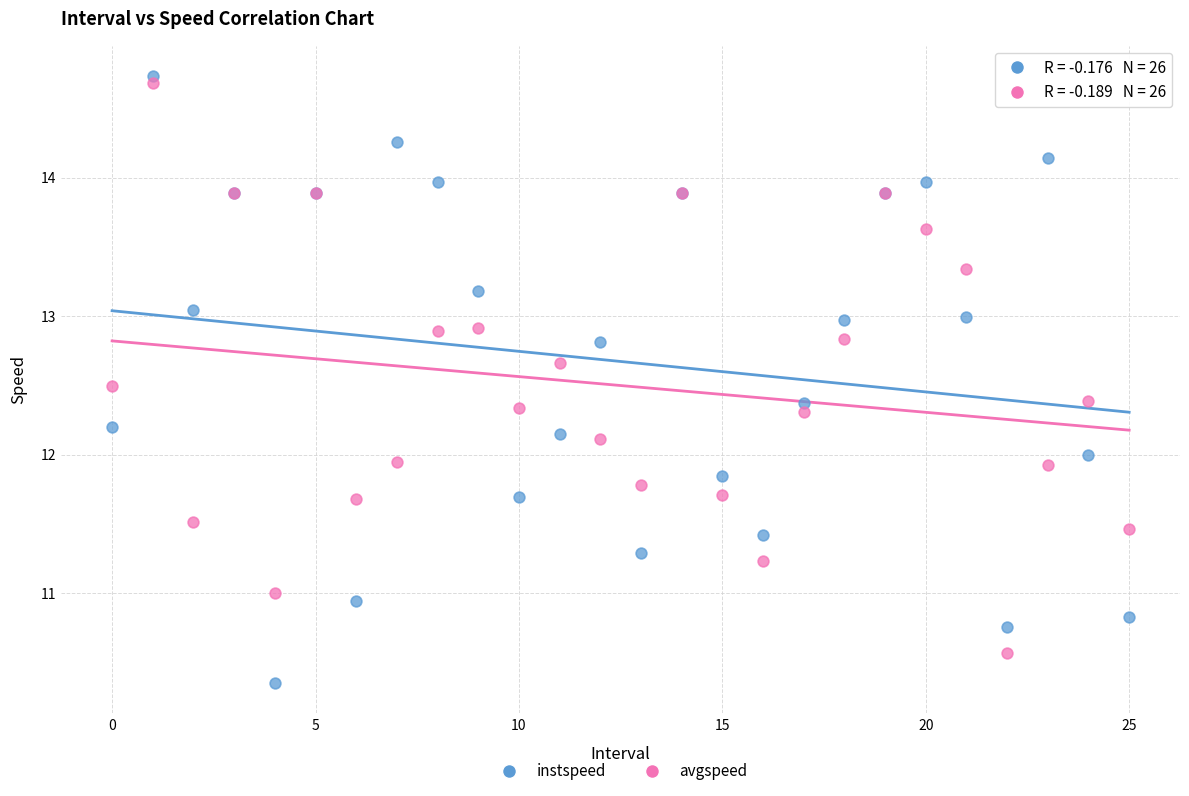

Which series has the largest Y range (max minus min)?

instspeed